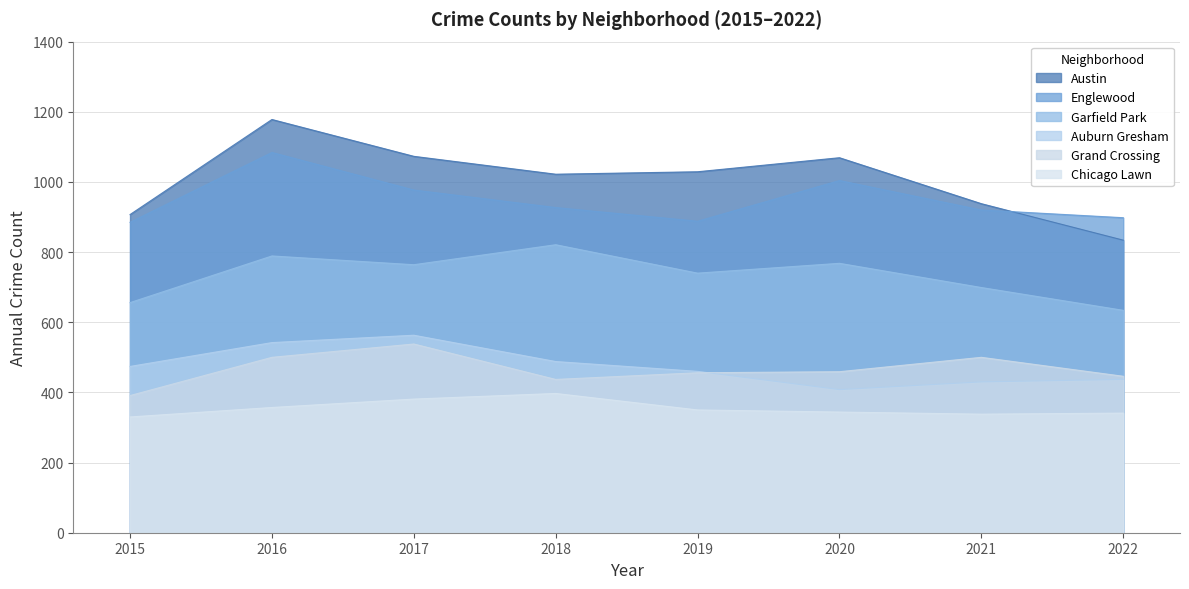

At which category is the sum across all series the highest?

2016